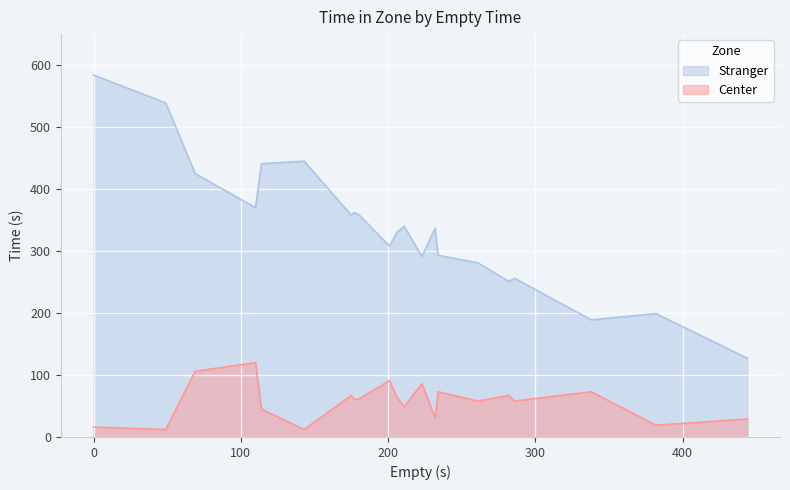

Which series has the largest total across all categories?

Stranger